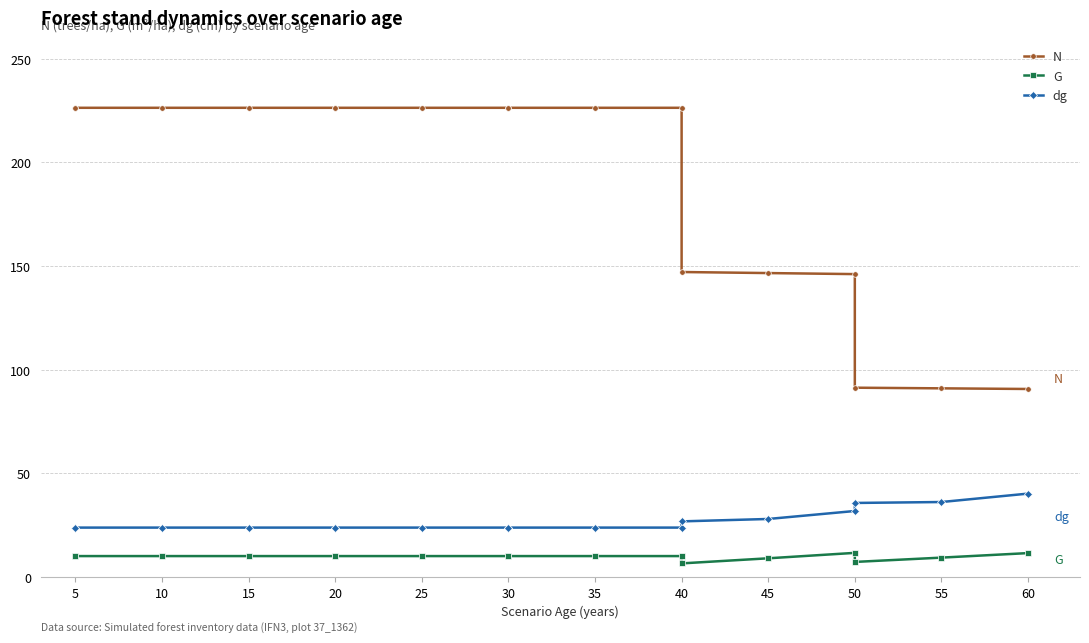

True or false: N and dg intersect in this chart.

False